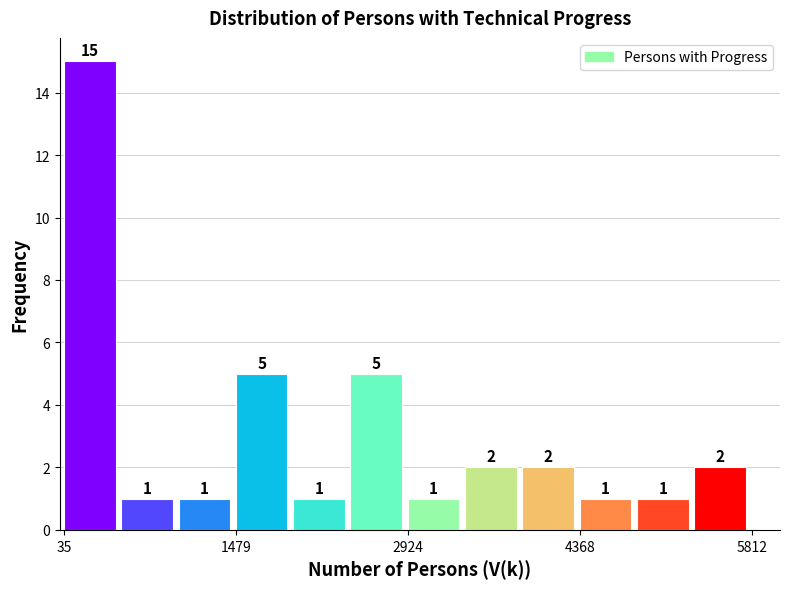

Read against the x-axis, roughly where is the centre of the tallest bar?

200